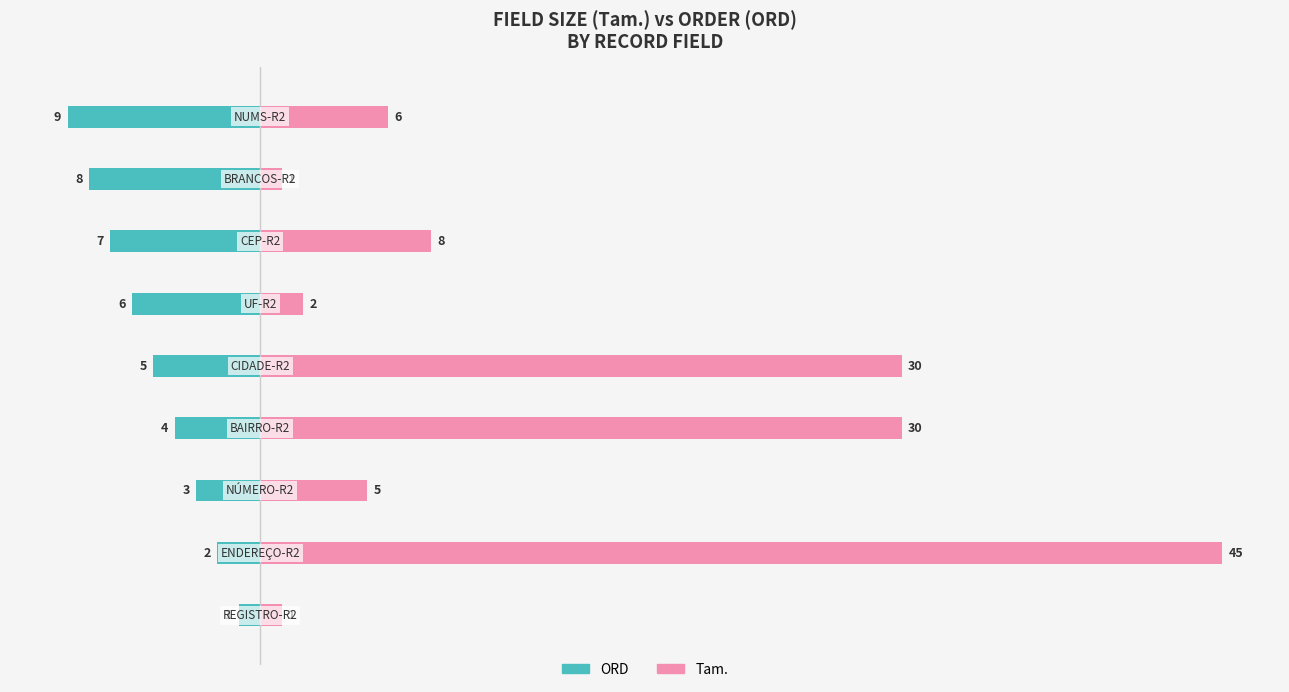

What are all the series names shown in the legend?

ORD, Tam.